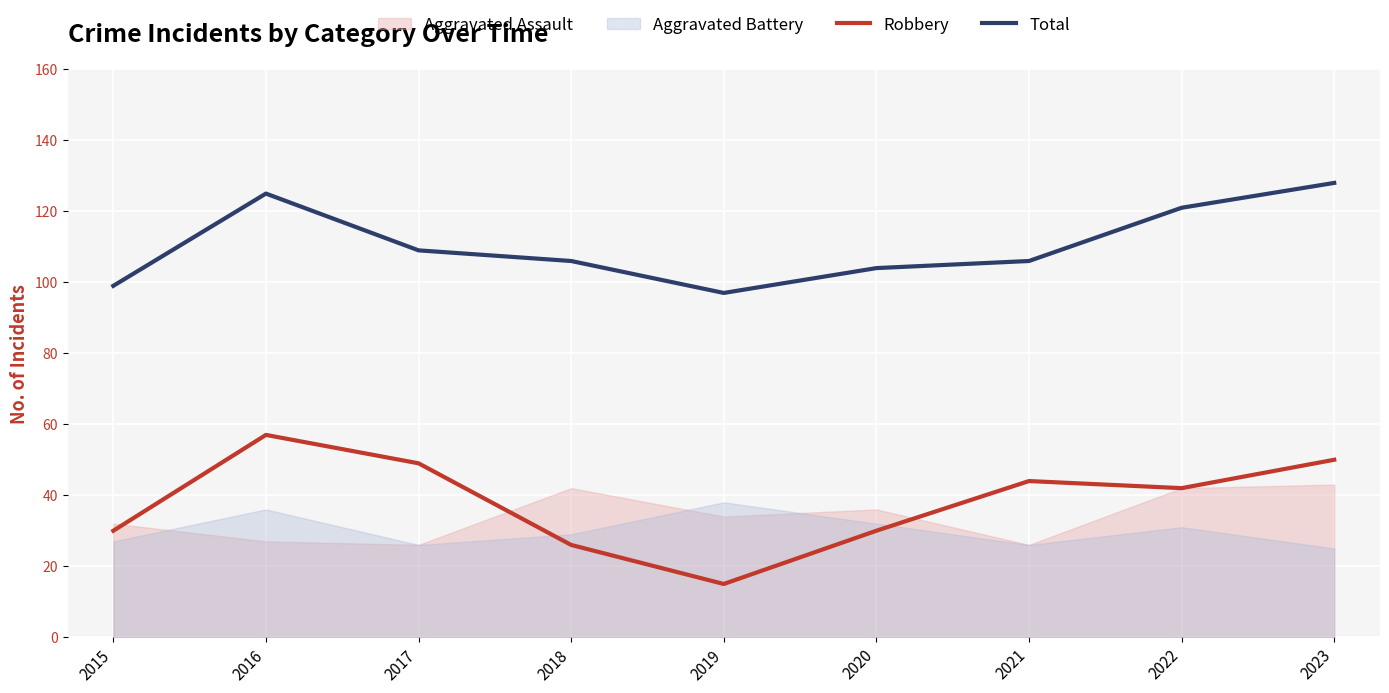

How many distinct data groups are displayed?

4